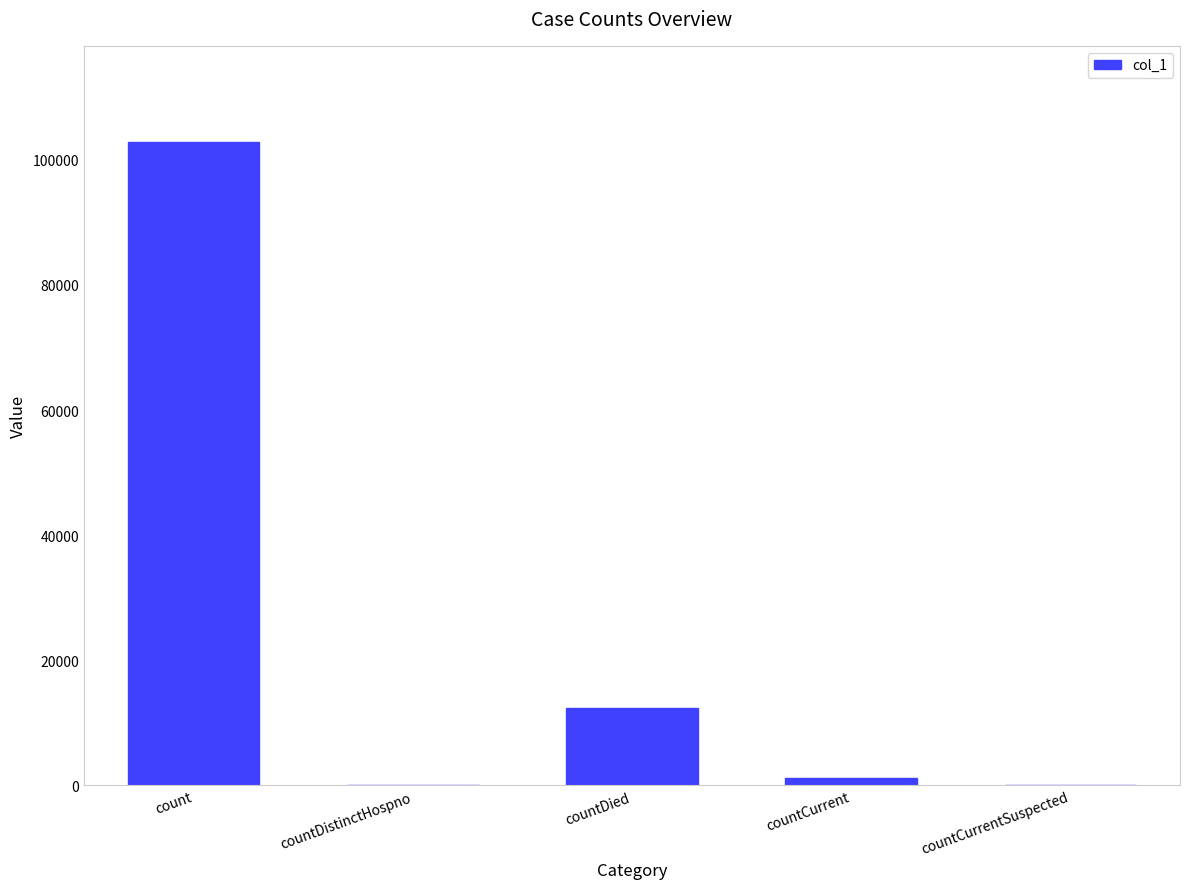

What is the sum of all values?

116313